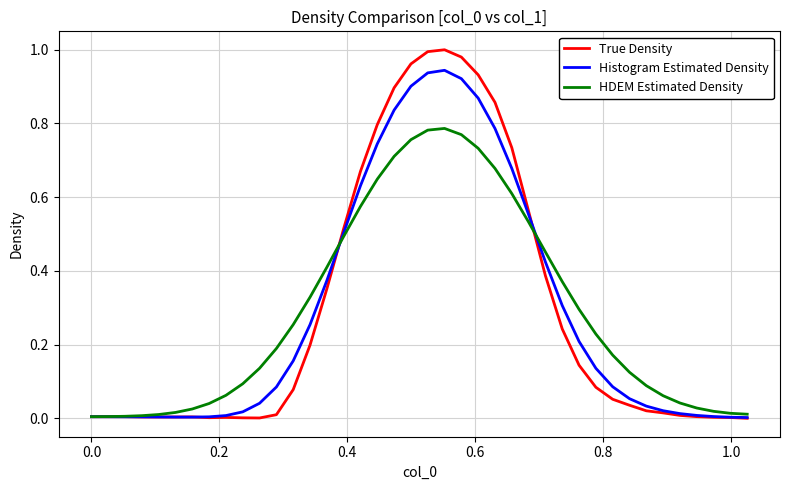

Which series has the widest spread of values?

True Density